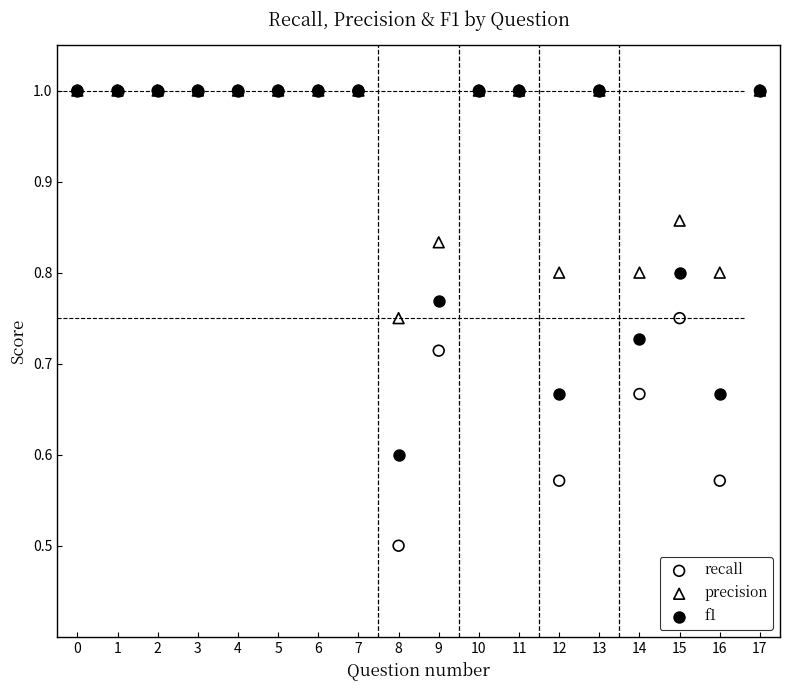

Which series contains the lowest Y value?

recall